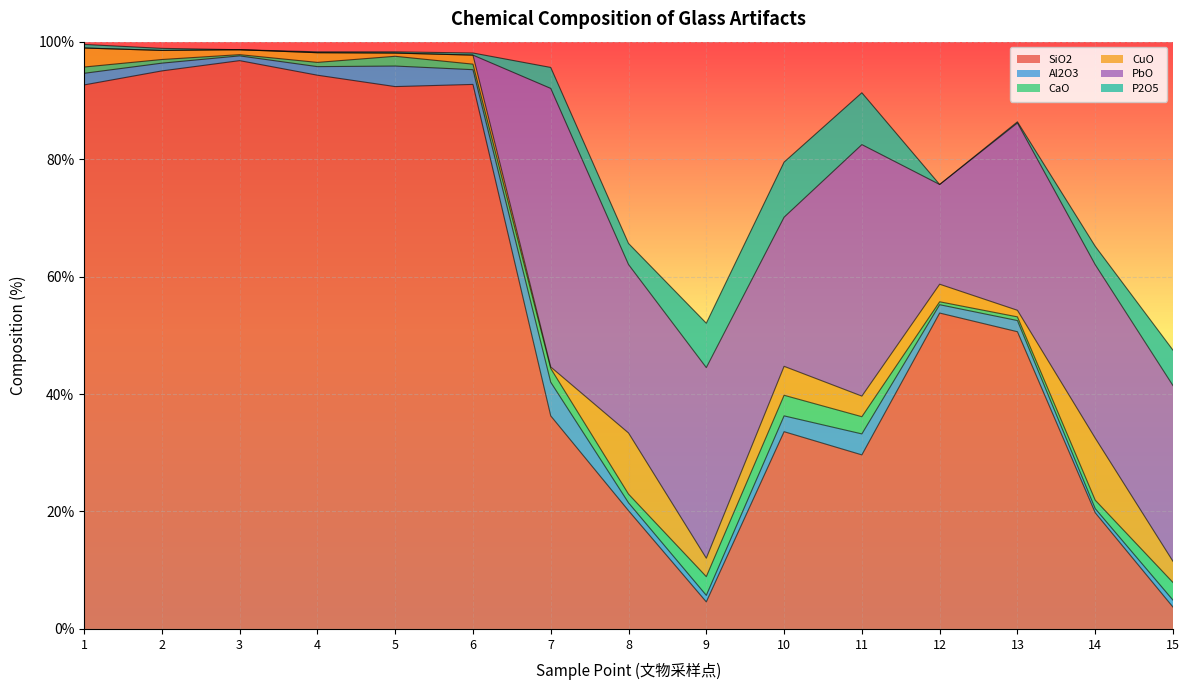

Which series changed the most between 8 and 12?

SiO2